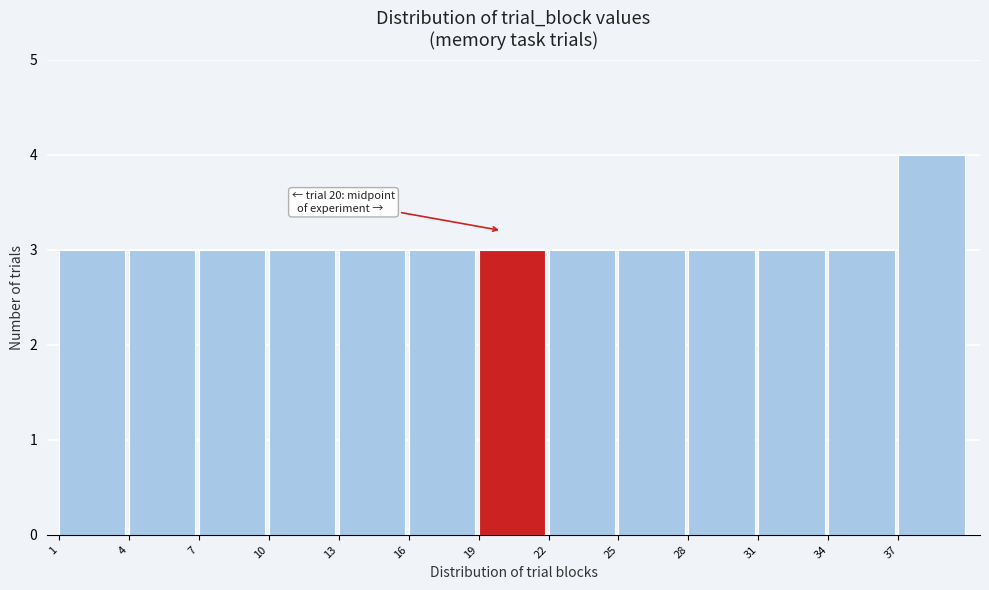

Which range on the x-axis has the tallest bar?

37 to 40